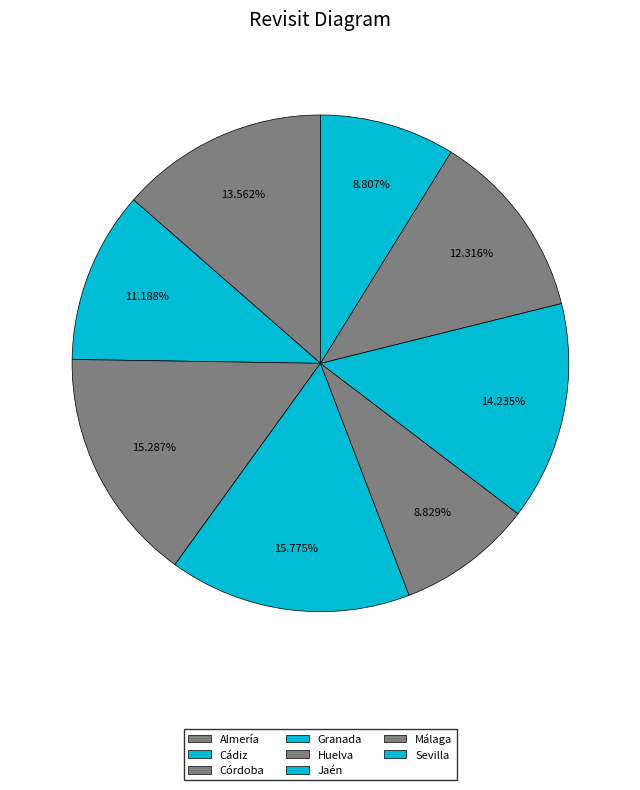

Combined, what portion of the pie is Almería and Sevilla?

22.4%